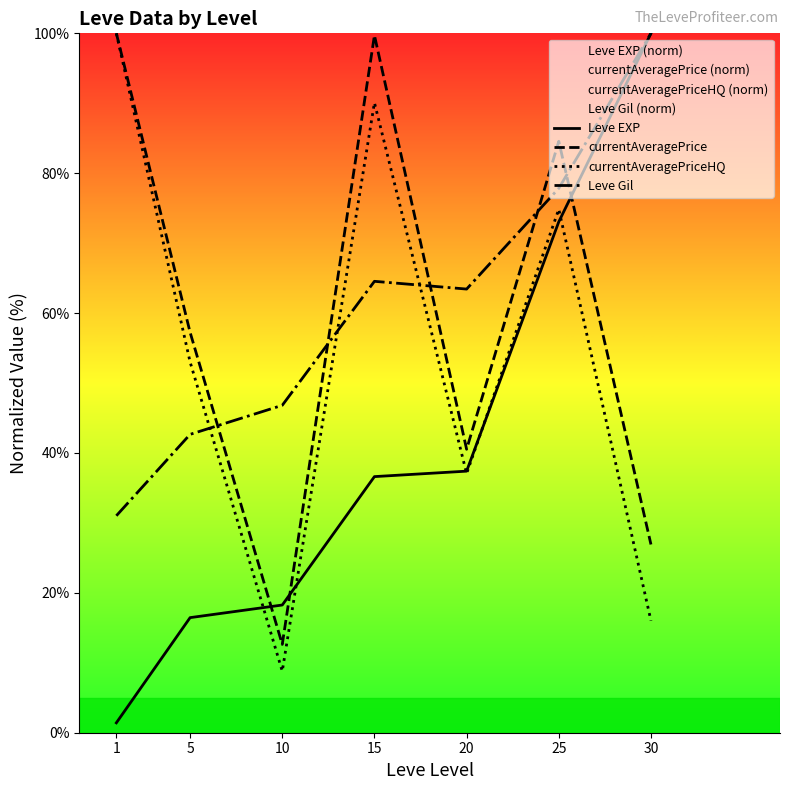

The value of Leve Gil at 20 is 63.4. True or false?

True